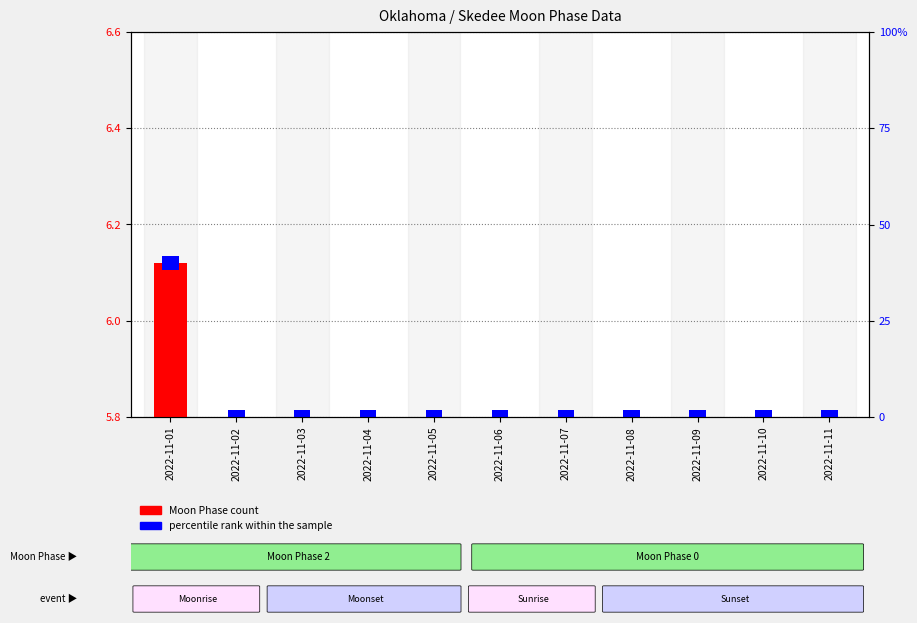

Where is the data nearest to the value 0?

2022-11-02